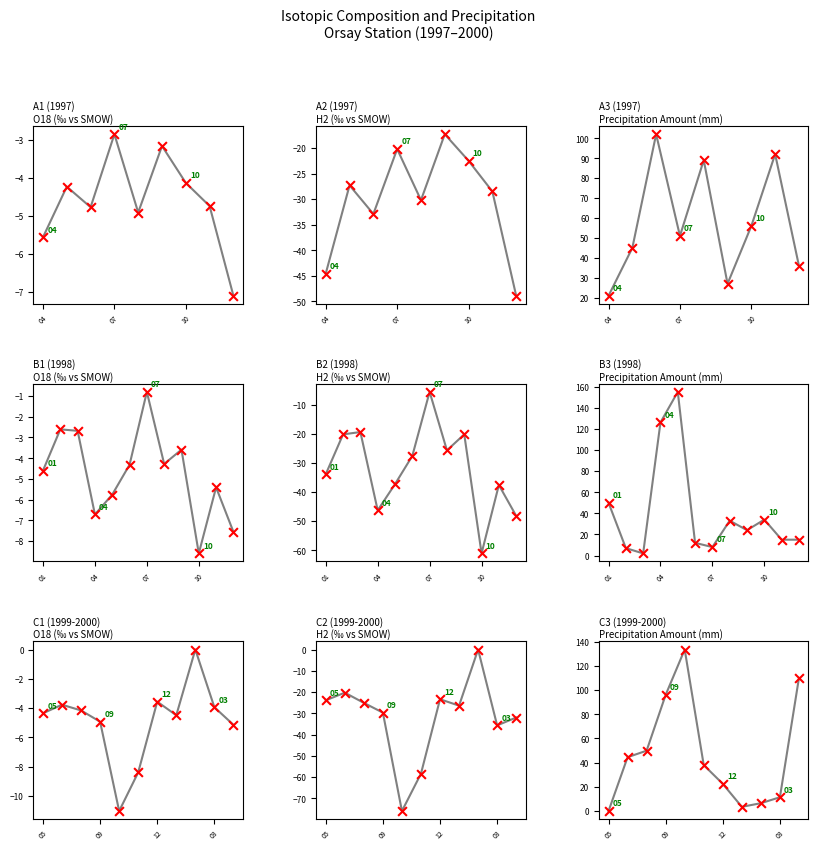

At which category is the sum across all series the highest?

10